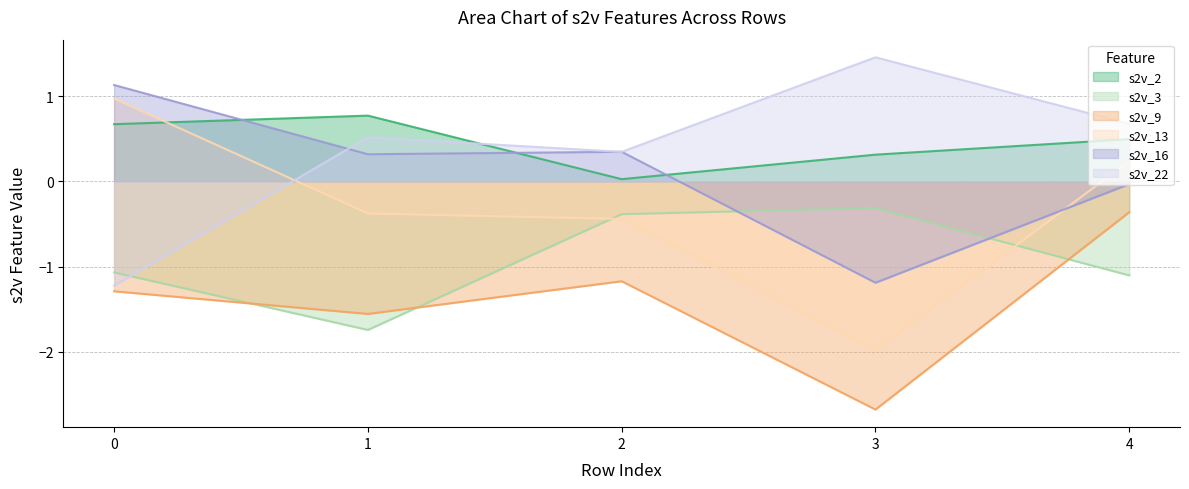

Which series has the largest range (max minus min)?

s2v_13